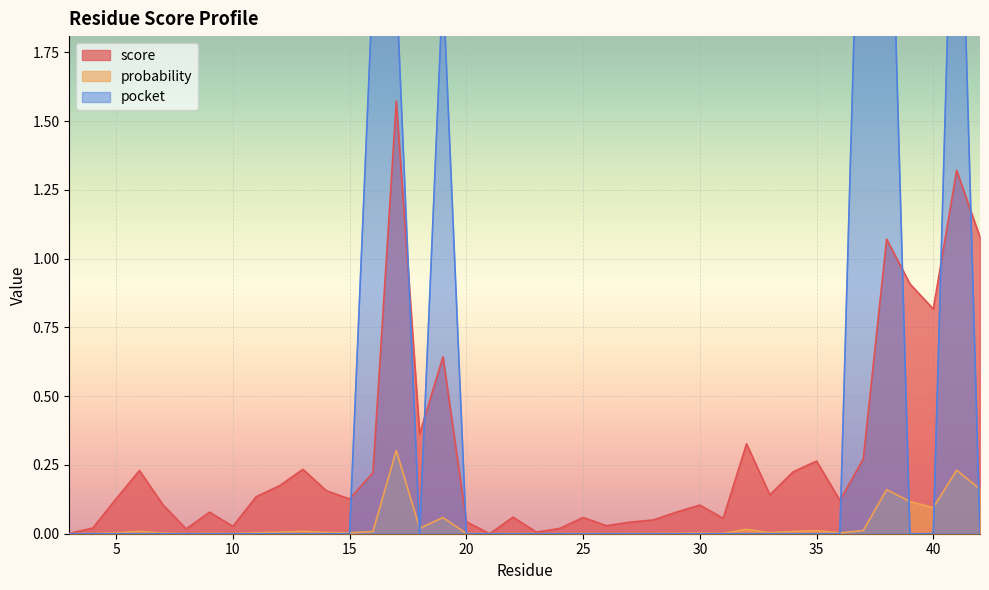

Count the number of data series in this chart.

3